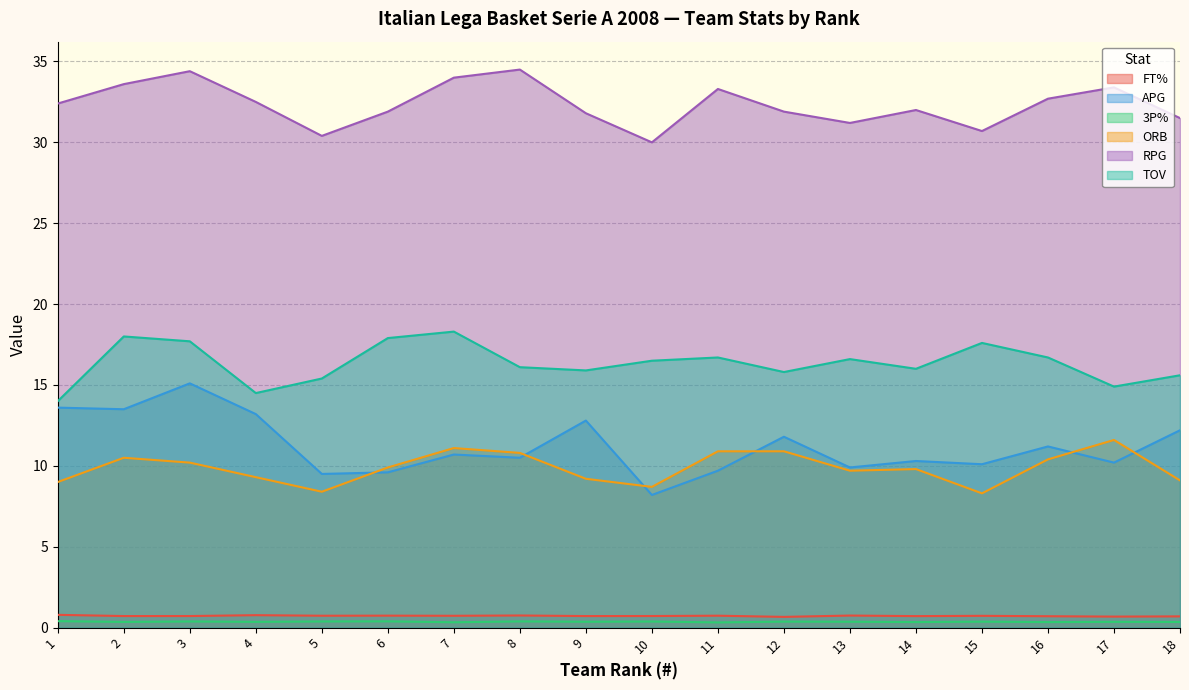

What is the greatest value displayed?

34.5